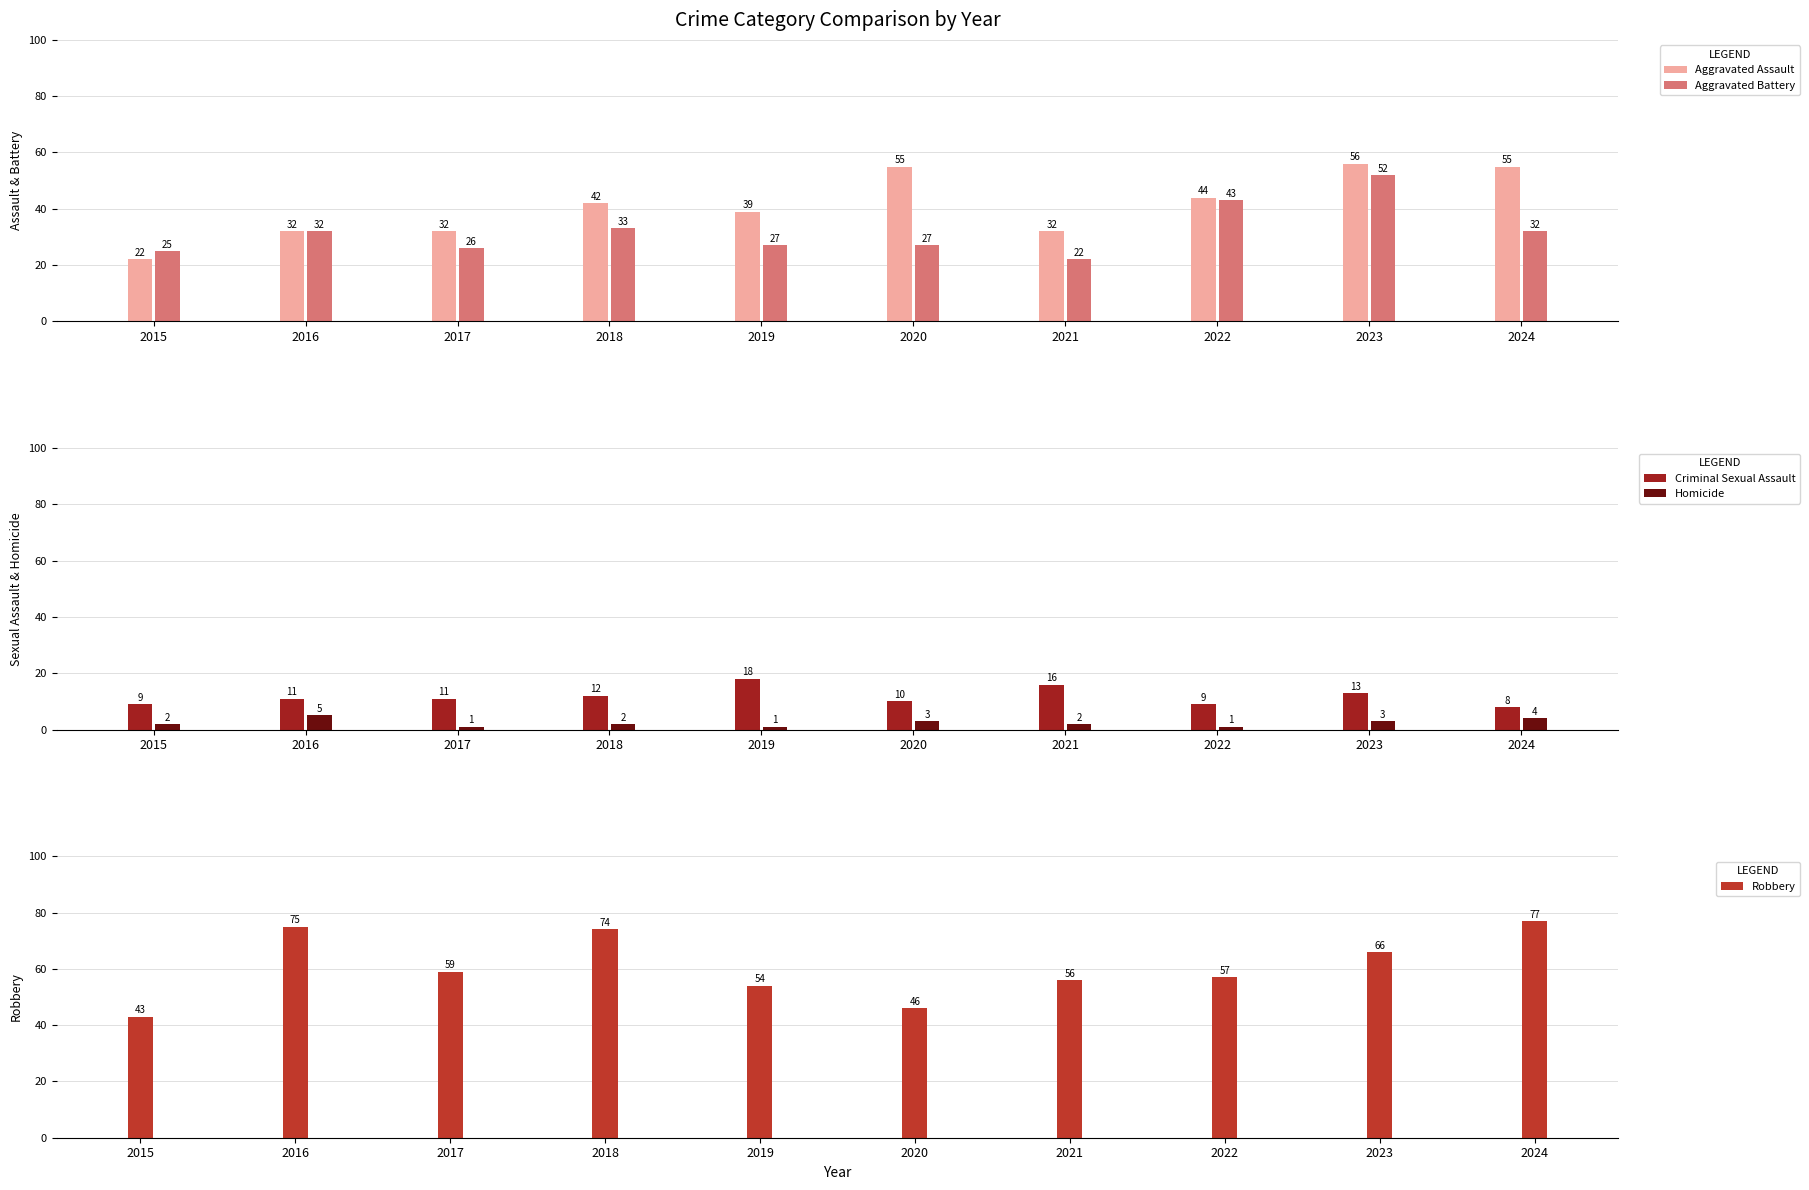

What is the difference between the second highest and second lowest values in the Robbery series?

29